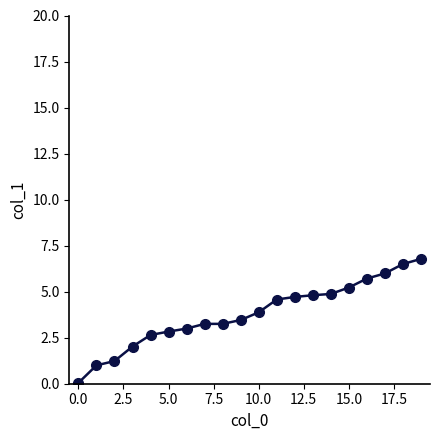

What is the maximum value shown in the chart?

6.8